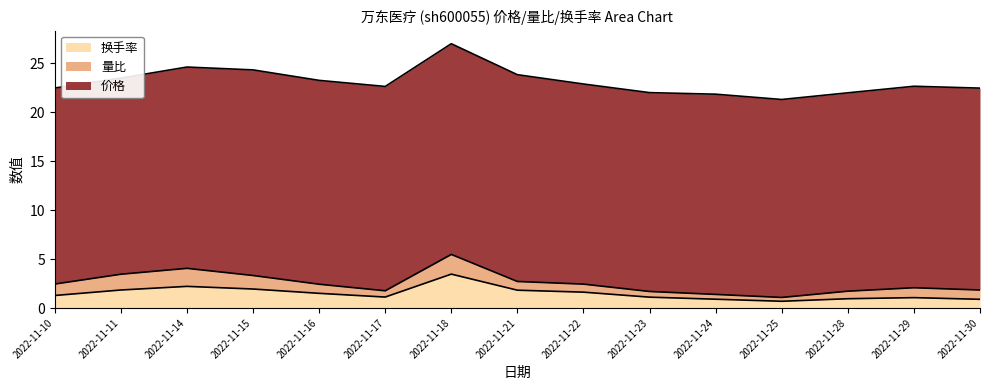

What are all the series names shown in the legend?

换手率, 量比, 价格